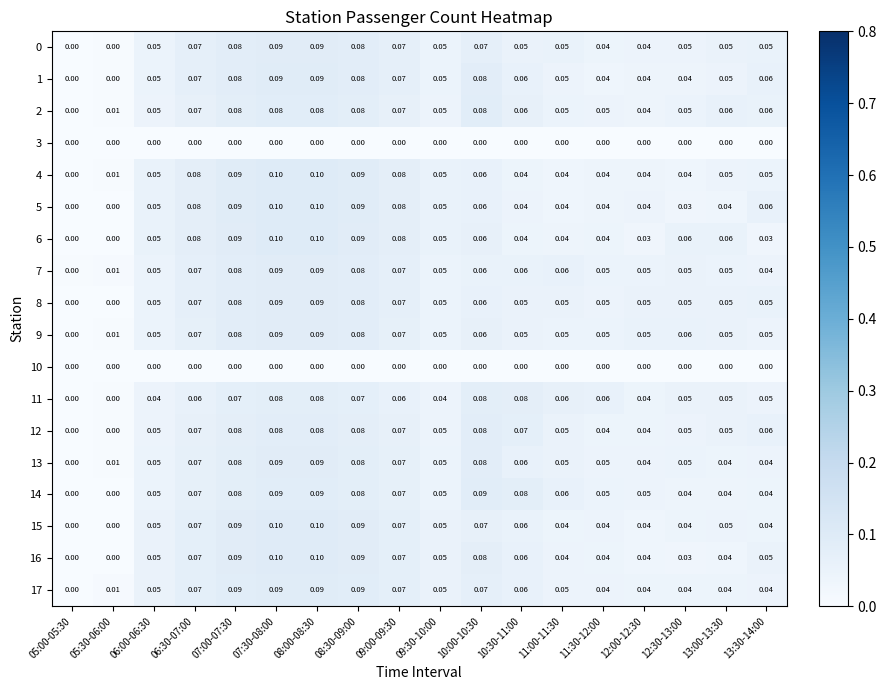

Is the value of 3 at 10:30-11:00 greater than the value of 15 at 11:00-11:30?

No